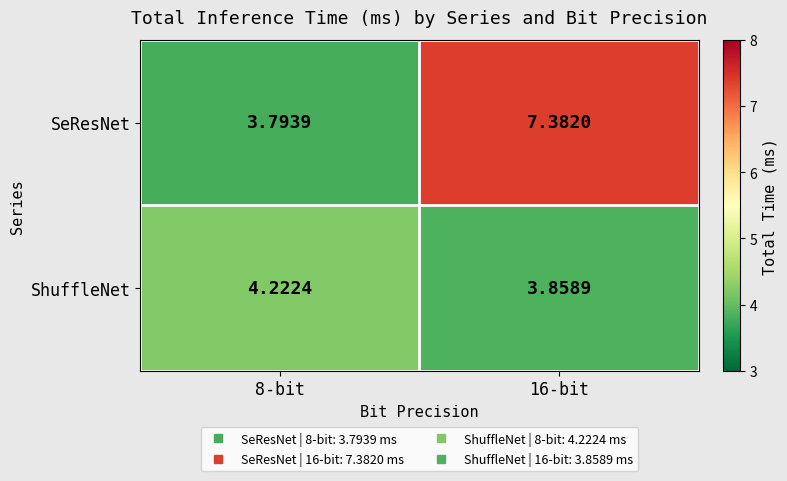

List the series in order of their peak value, highest first.

SeResNet, ShuffleNet